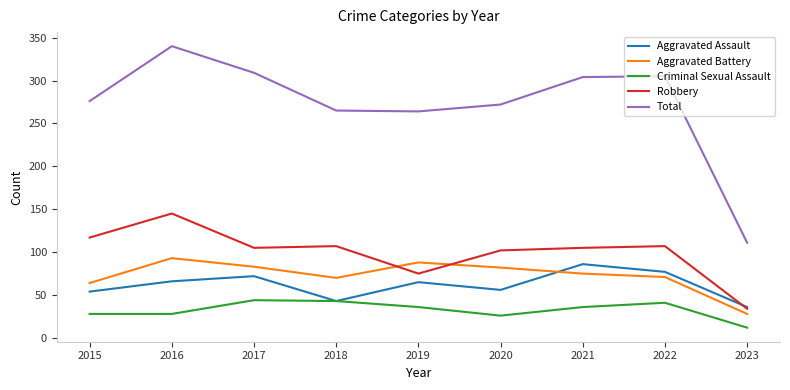

What are all the series names shown in the legend?

Aggravated Assault, Aggravated Battery, Criminal Sexual Assault, Robbery, Total